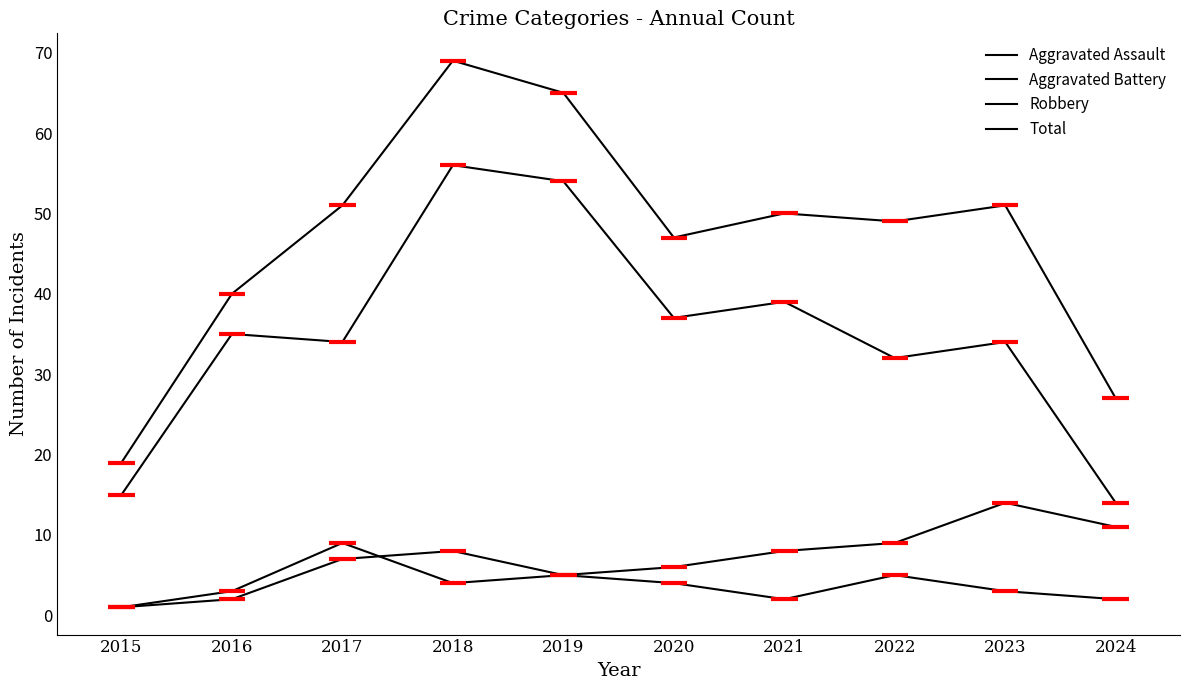

What is the value of the Robbery point at the 2nd from the left?

35